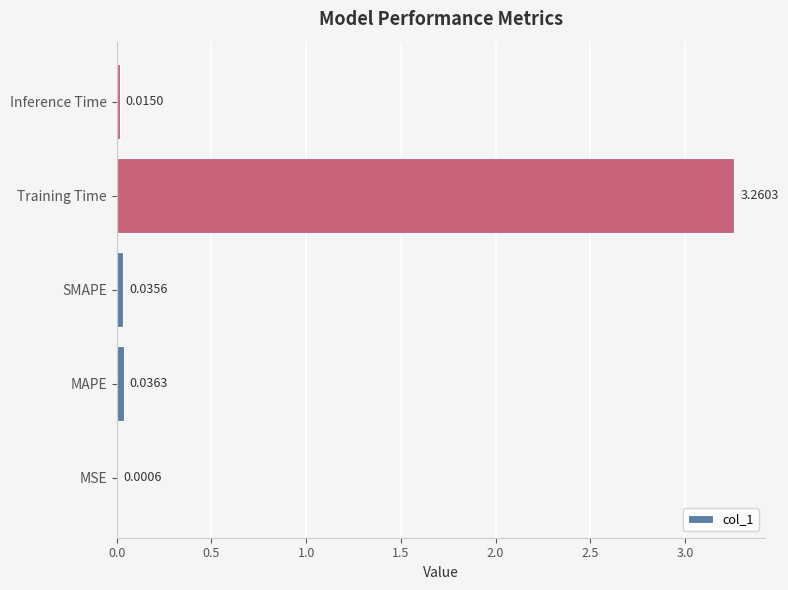

Which category has the highest value across all series?

Training Time